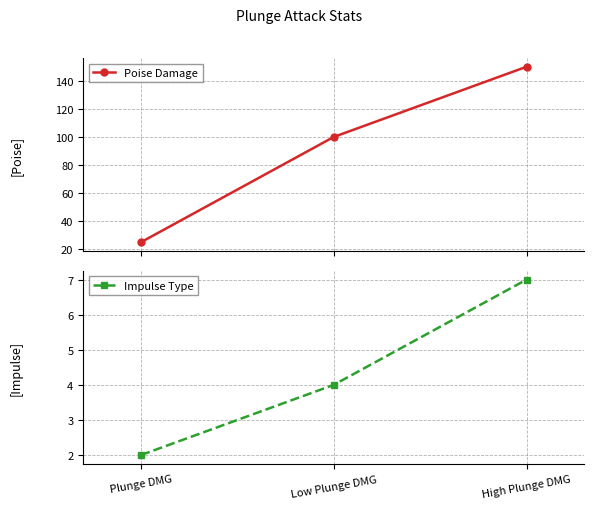

Reading right to left, transcribe all the data shown in this chart.

Poise Damage: 150	100	25
Impulse Type: 7	4	2